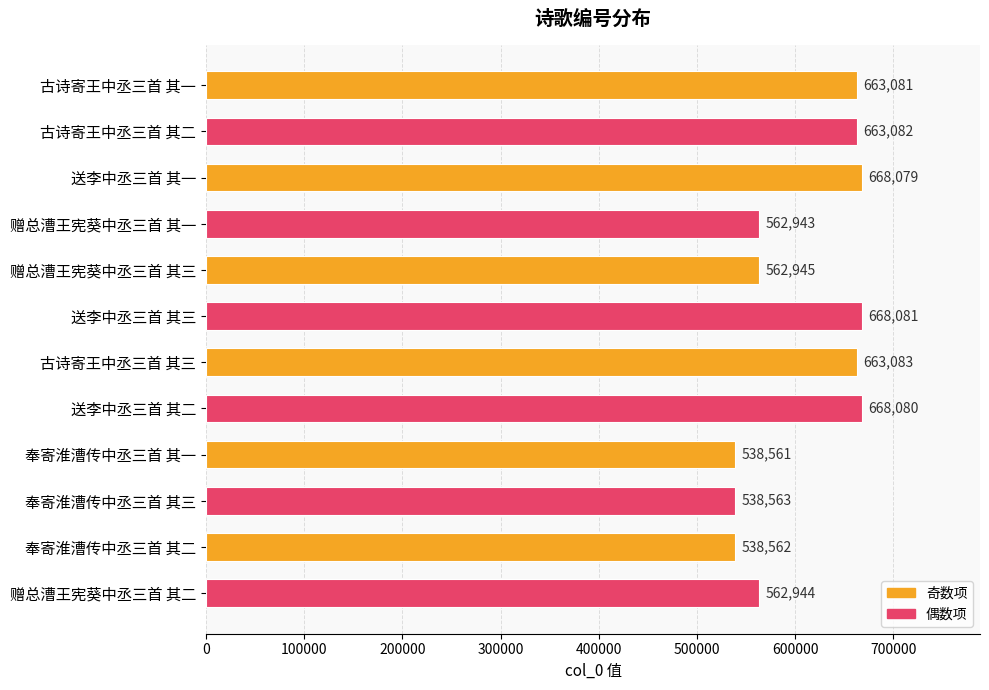

Rank the categories by value from lowest to highest.

奉寄淮漕传中丞三首 其一, 奉寄淮漕传中丞三首 其二, 奉寄淮漕传中丞三首 其三, 赠总漕王宪葵中丞三首 其一, 赠总漕王宪葵中丞三首 其二, 赠总漕王宪葵中丞三首 其三, 古诗寄王中丞三首 其一, 古诗寄王中丞三首 其二, 古诗寄王中丞三首 其三, 送李中丞三首 其一, 送李中丞三首 其二, 送李中丞三首 其三